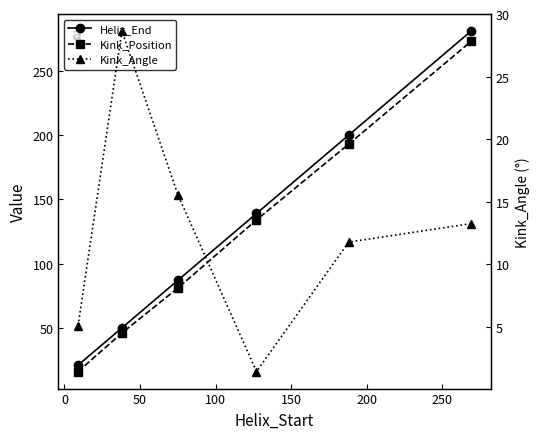

Reading right to left, transcribe all the data shown in this chart.

Helix_End: 281.0	200.0	139.0	87.0	50.0	21.0
Kink_Position: 273.0	193.0	134.0	81.0	46.0	16.0
Kink_Angle: 13.2	11.8	1.4	15.5	28.6	5.1